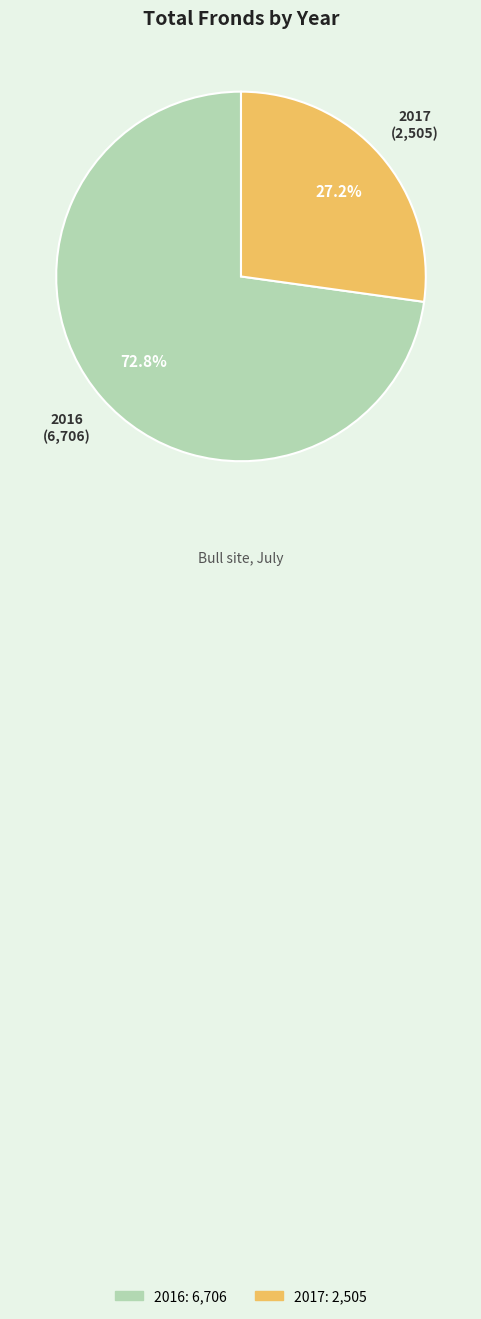

Which has a higher value, 2016 or 2017?

2016